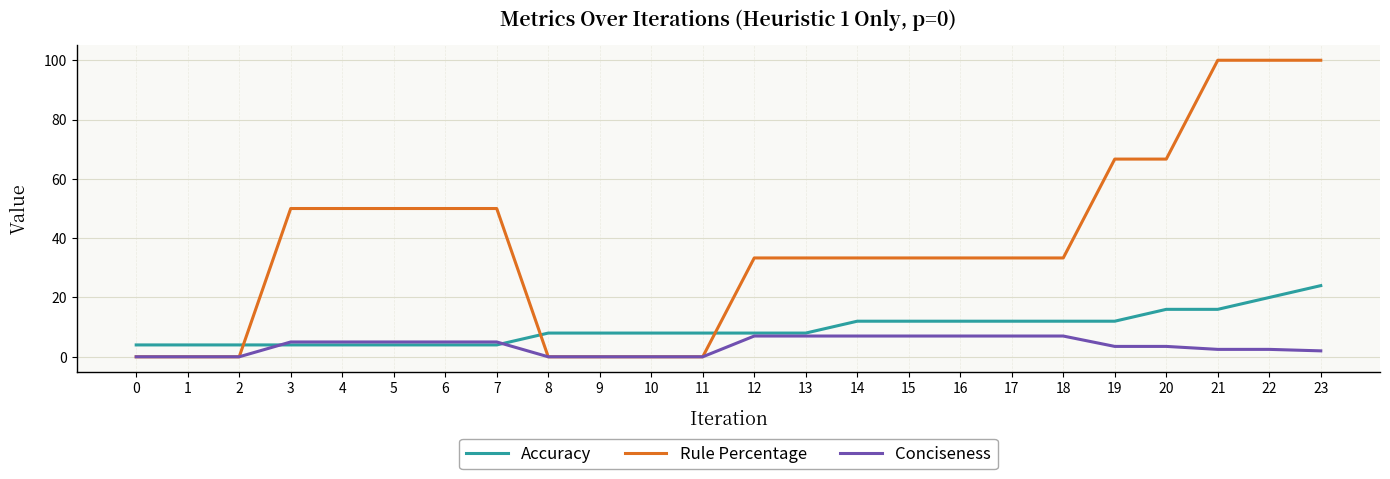

The value of Conciseness at 22 is 2.5. True or false?

True